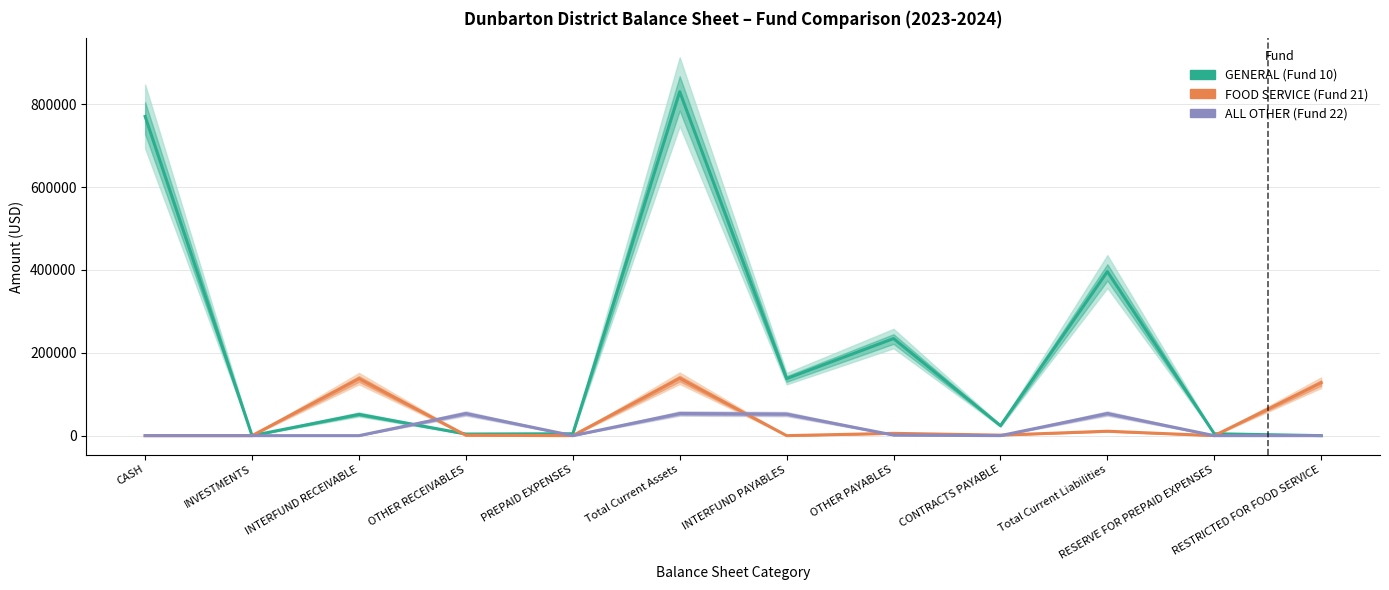

Does the chart have visible grid lines?

Yes